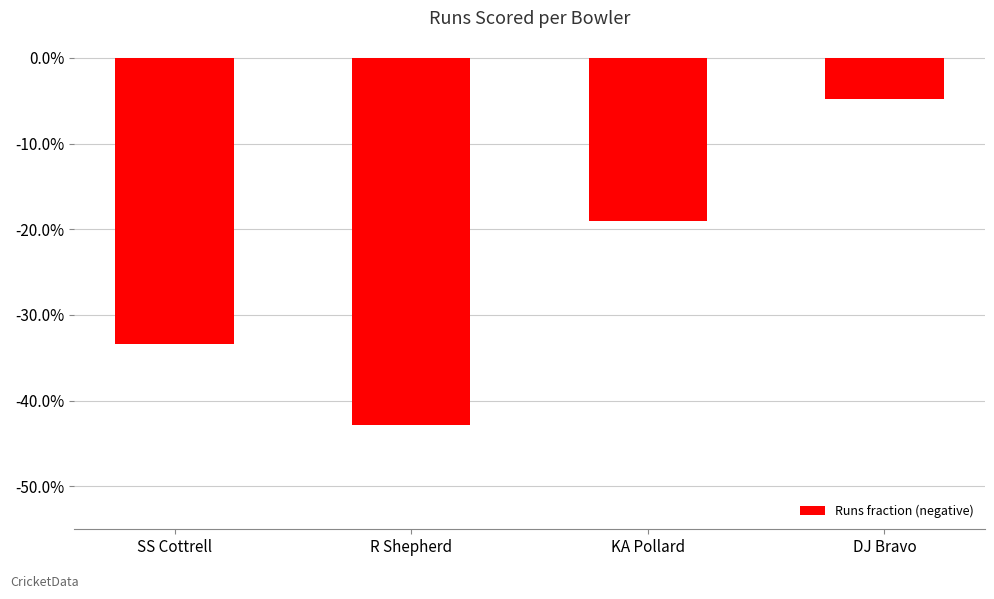

What value does the data have at KA Pollard?

-0.2